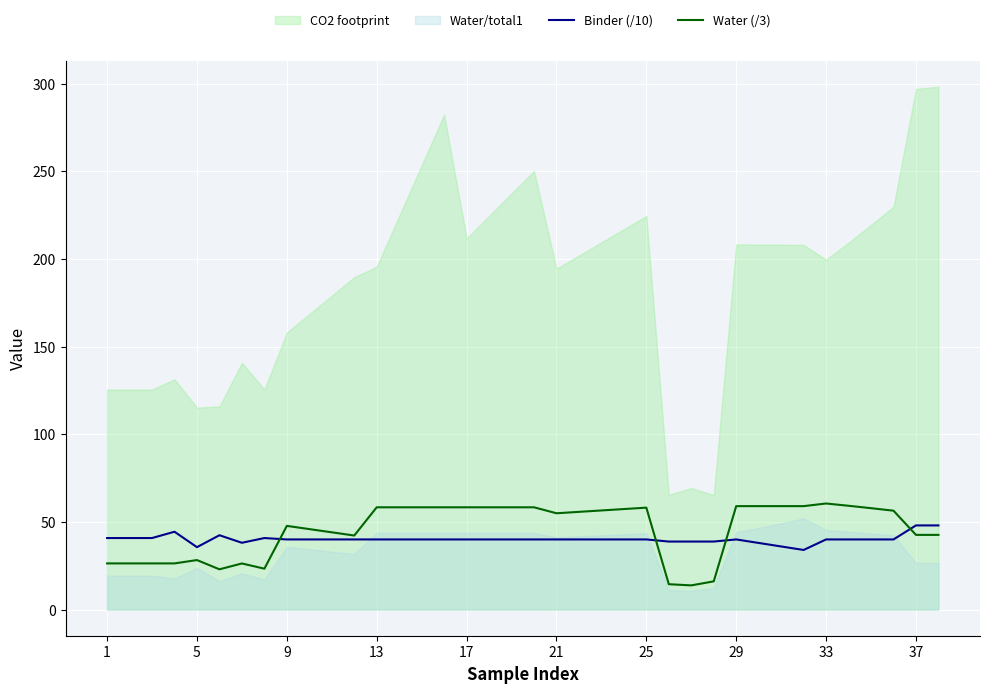

Which series ends up on top after the final intersection of Water (/3) and Binder (/10)?

Binder (/10)